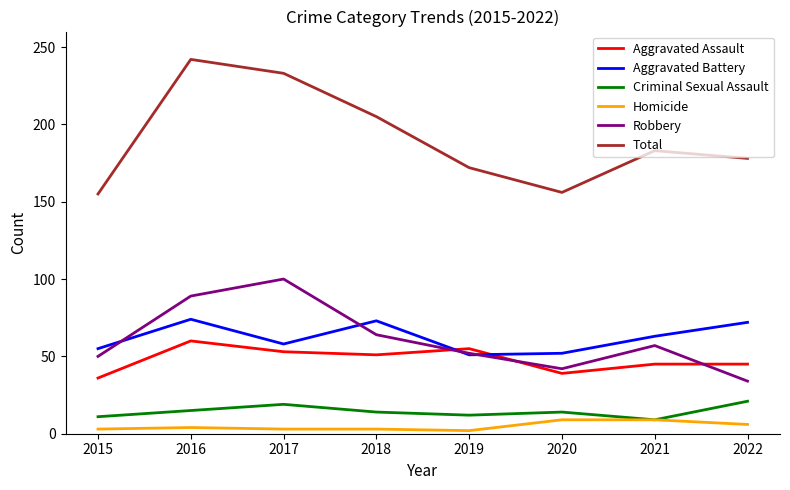

How many values in the Criminal Sexual Assault series are below 14?

3